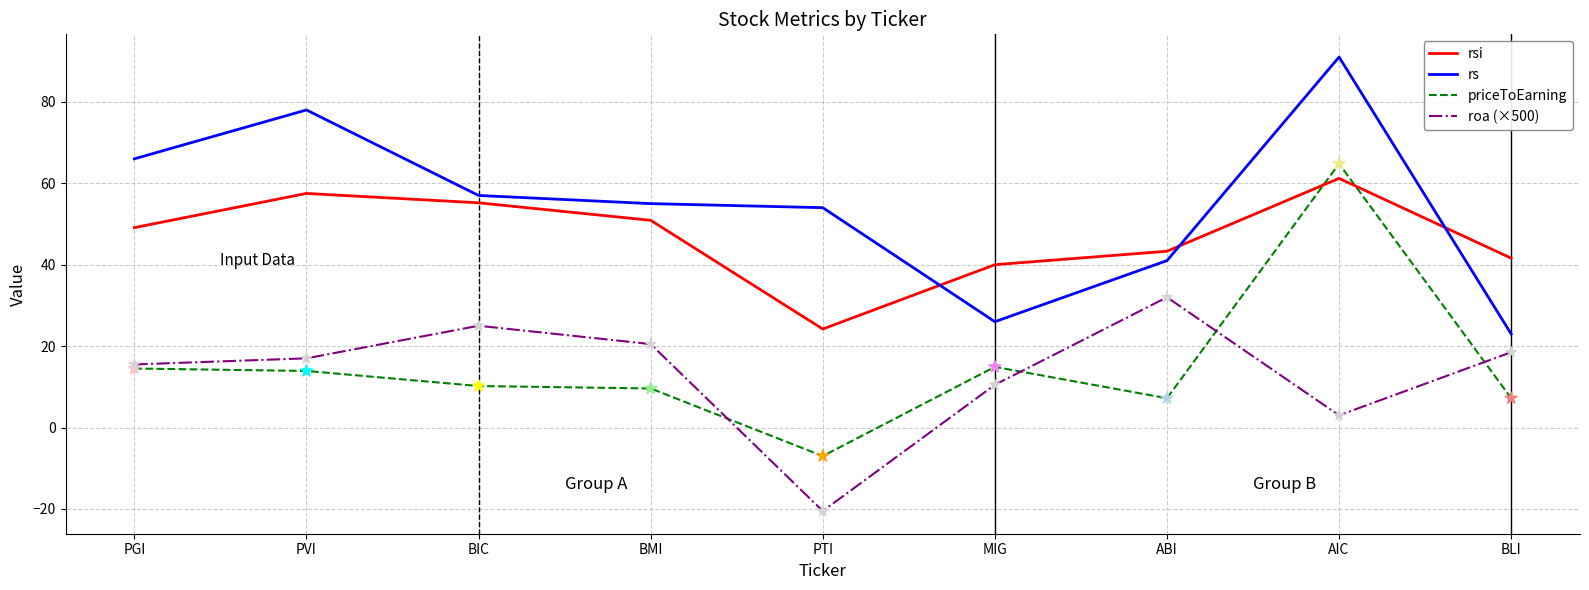

At which category is the sum across all series the highest?

AIC